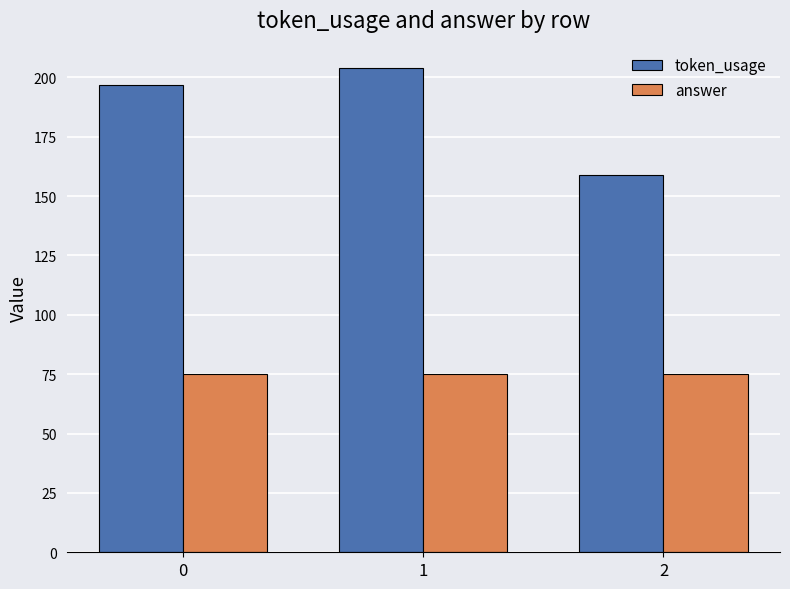

True or false: token_usage has a value of 134 at 1.

False